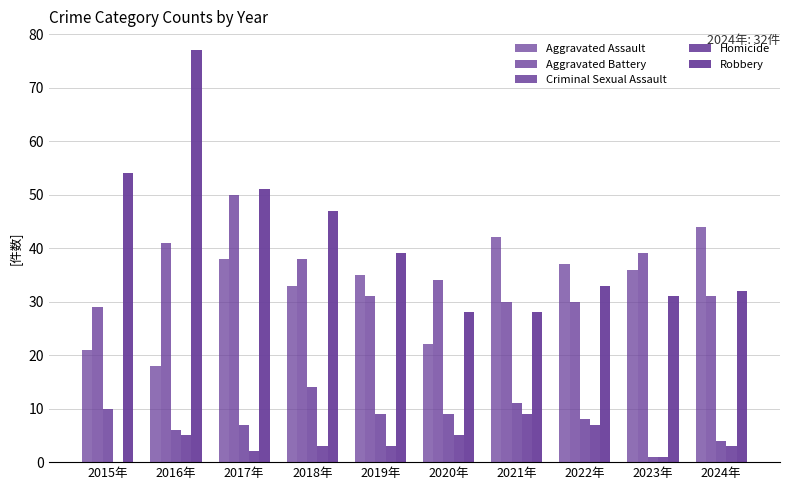

Which series has the largest range (max minus min)?

Robbery